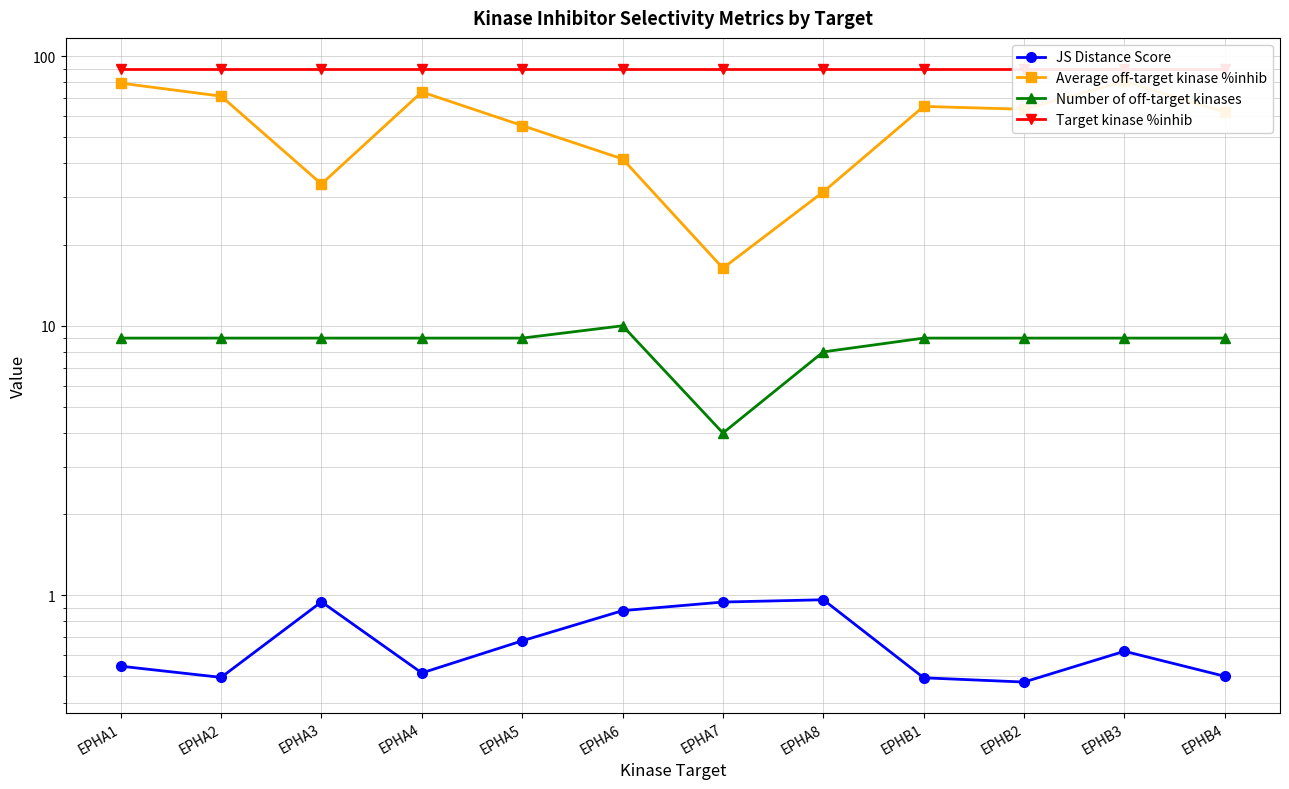

At how many categories does at least one series exceed 16?

12